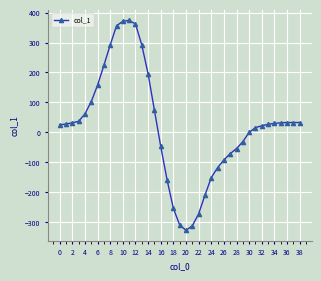

What is the greatest value displayed?

374